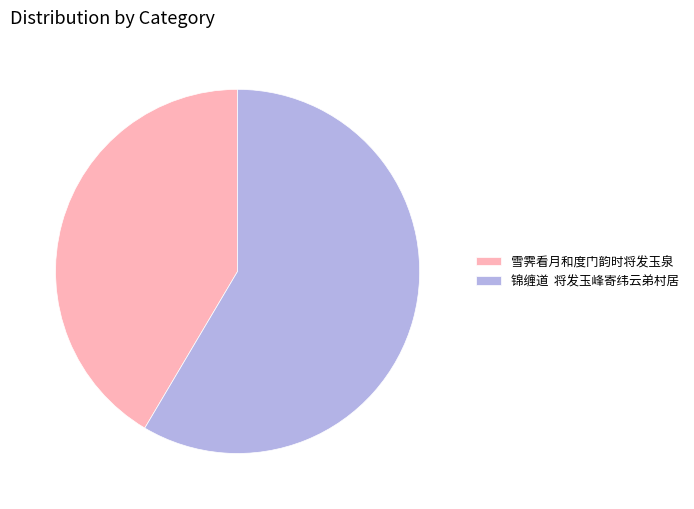

Combined, do 锦缠道 将发玉峰寄纬云弟村居 and 雪霁看月和度门韵时将发玉泉 account for over 50%?

Yes